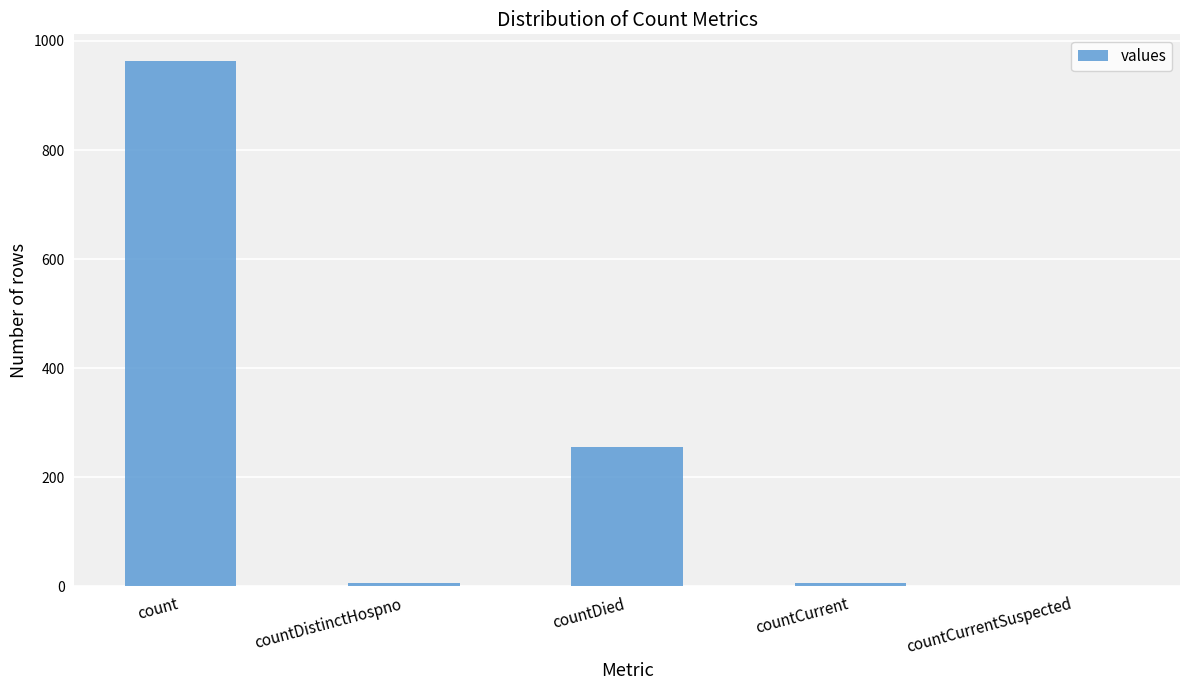

Is it true that the value at countCurrentSuspected is -559?

False